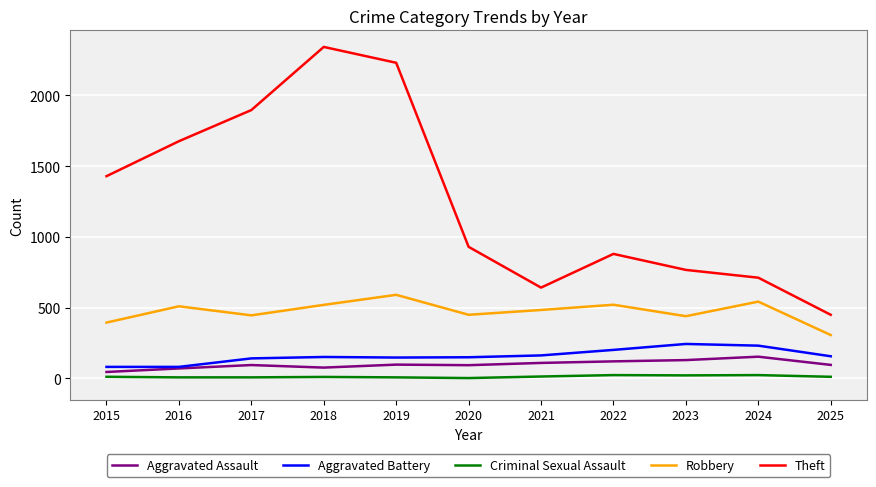

How many values in the Theft series are below 930?

5